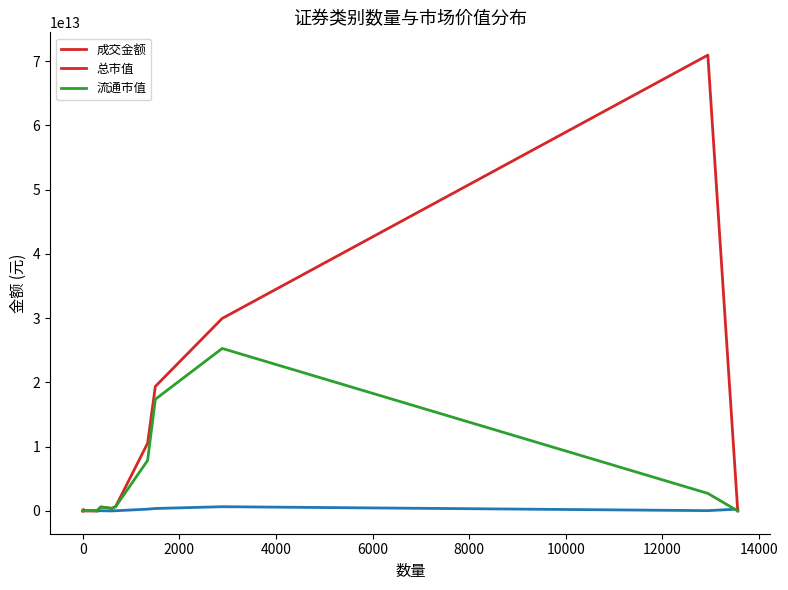

The 流通市值 series shows 7862034816851.1 at 创业板A股. True or false?

True